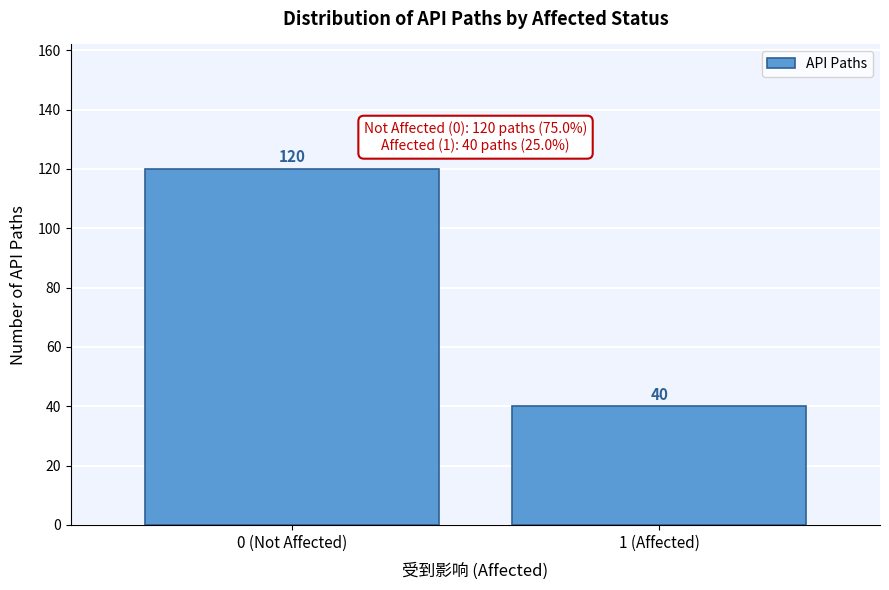

Reading left to right, what are all the values shown in this chart?

0 (Not Affected)=120	1 (Affected)=40